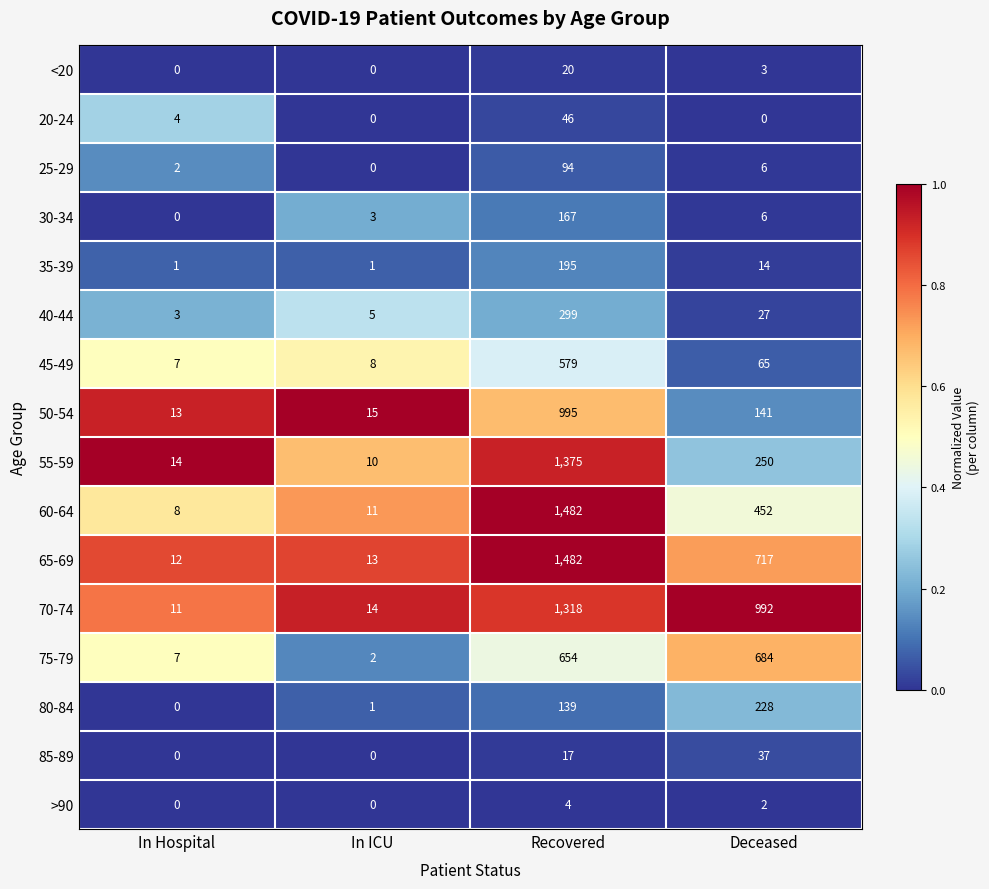

True or false: 35-39 has a value of 1 at In Hospital.

True